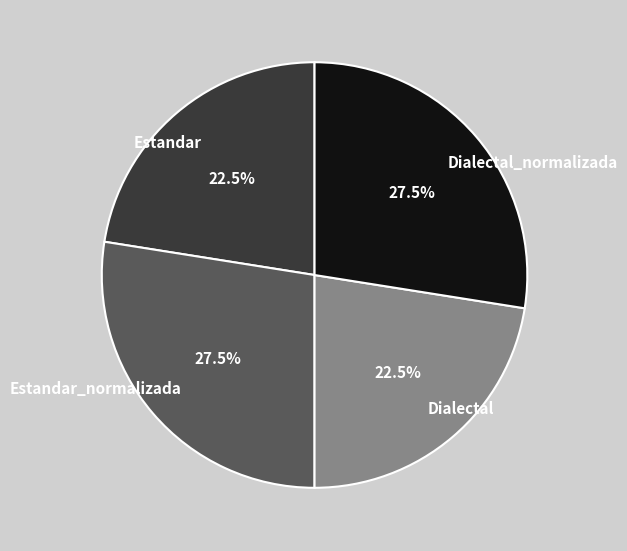

To the nearest percent, what is the combined percentage of Dialectal and Estandar?

45%